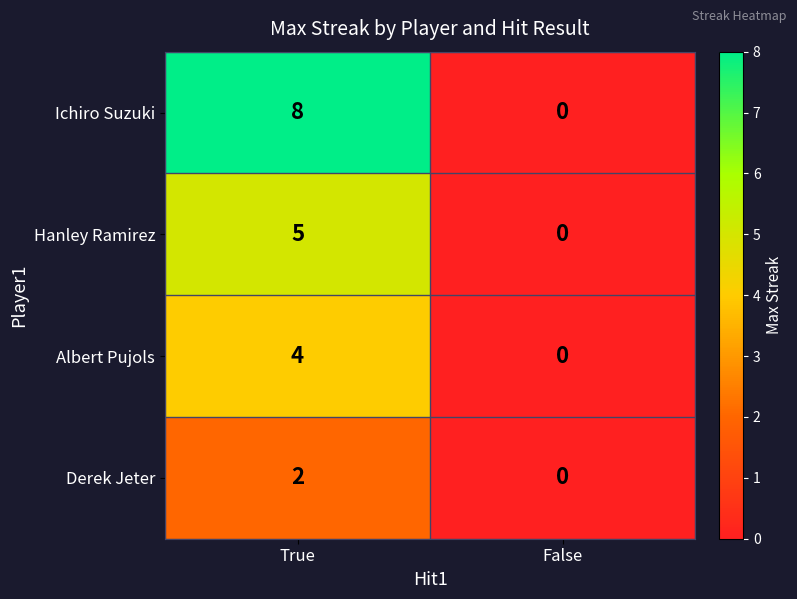

Rank the series by their average value, from lowest to highest.

Derek Jeter, Albert Pujols, Hanley Ramirez, Ichiro Suzuki